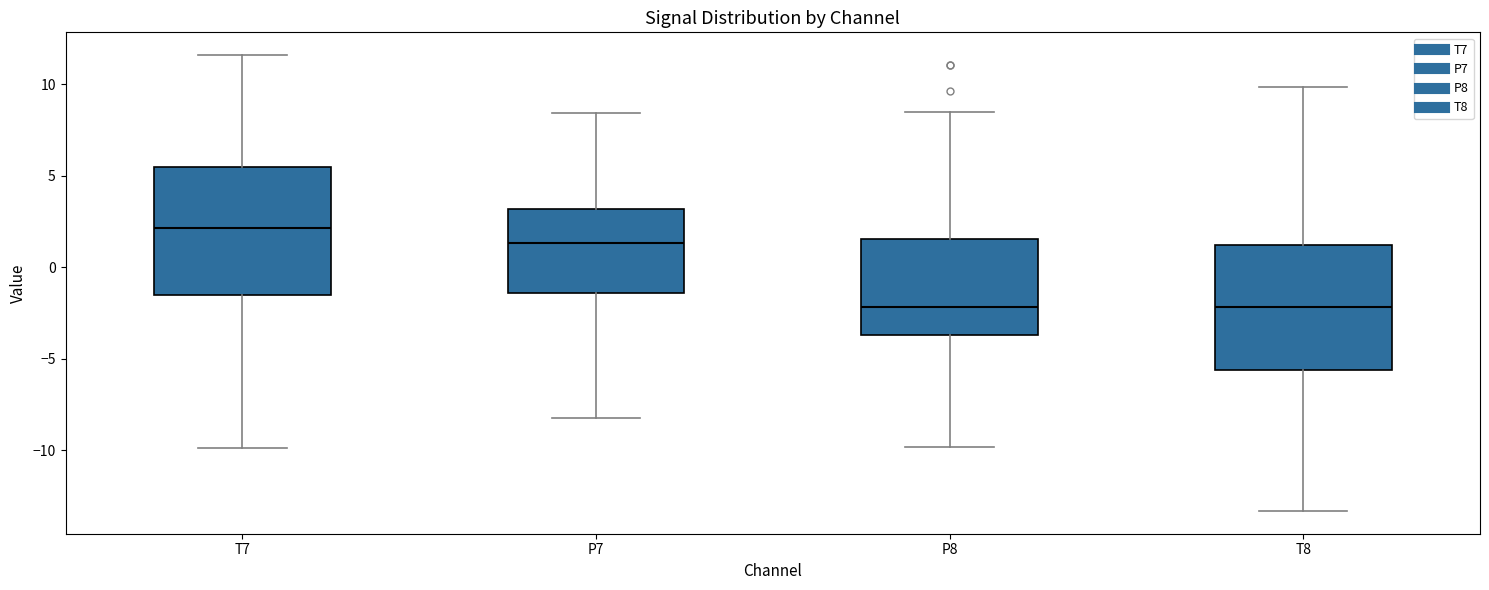

Where does the upper whisker of the box for P8 end on the y-axis? The values are not printed on the chart, so give them approximately, as read against the axis.

8.5